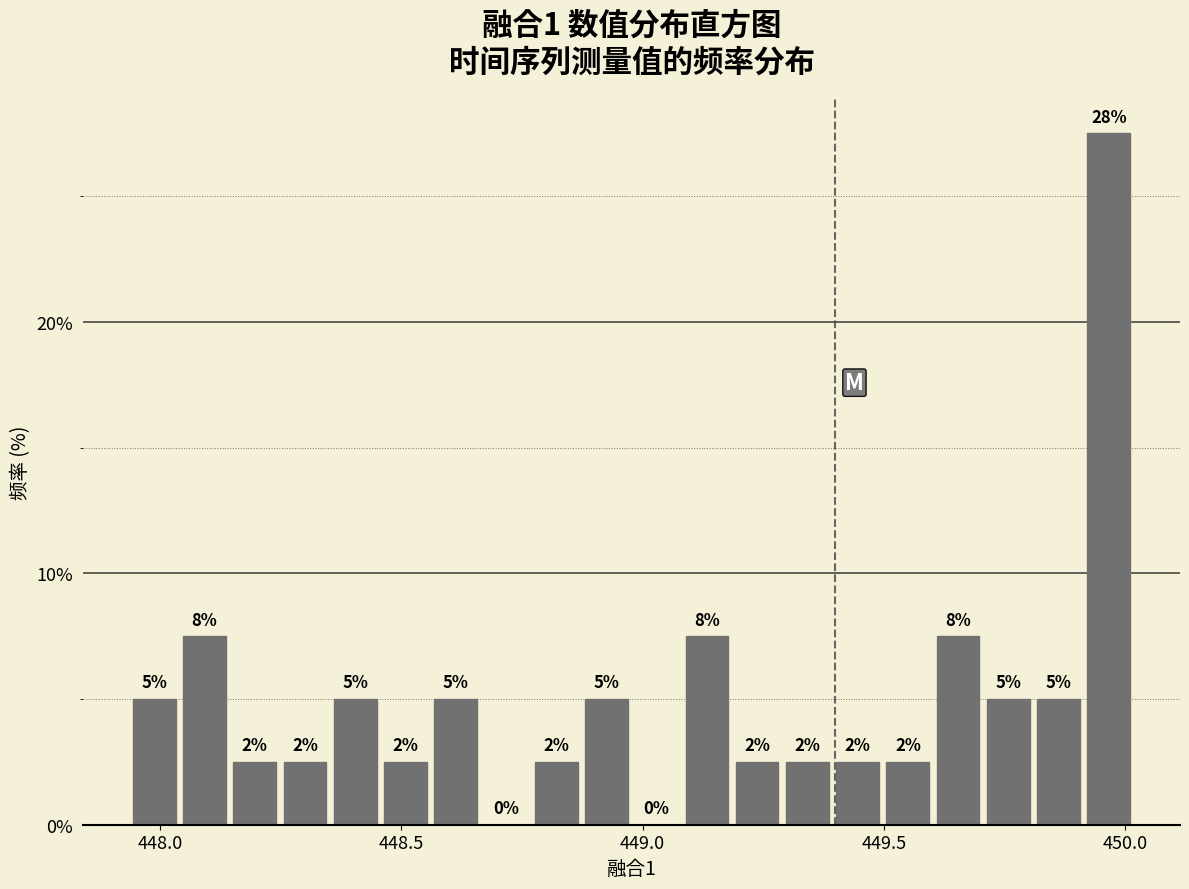

Read against the x-axis, roughly where is the centre of the tallest bar?

449.95